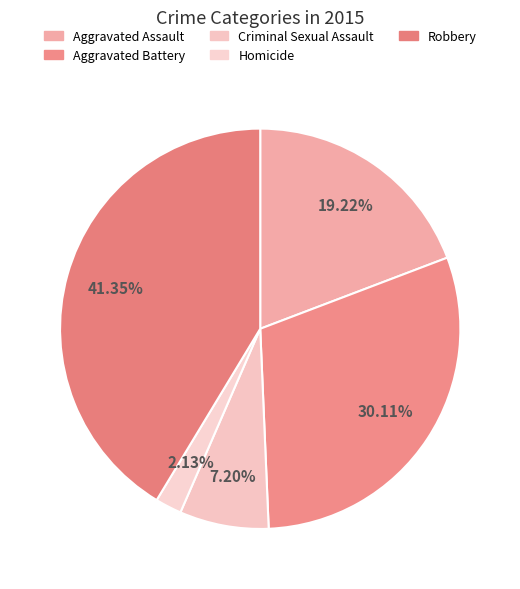

To the nearest percent, what portion does Homicide represent?

2%